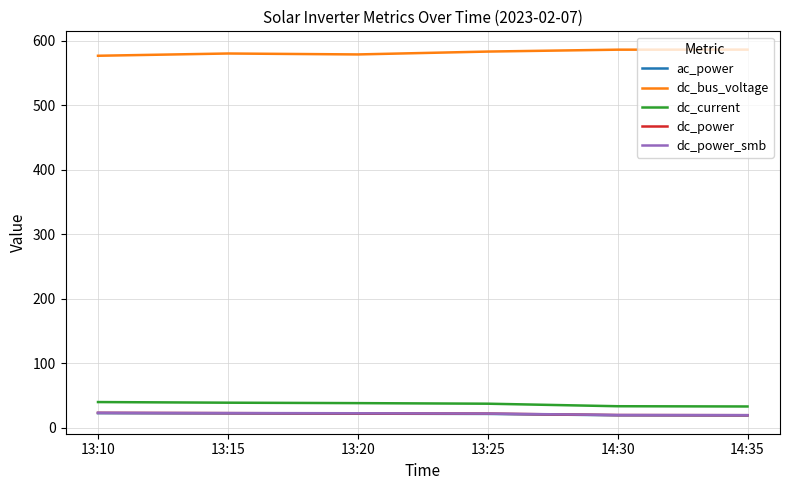

How many values in the dc_power series exceed 22?

3